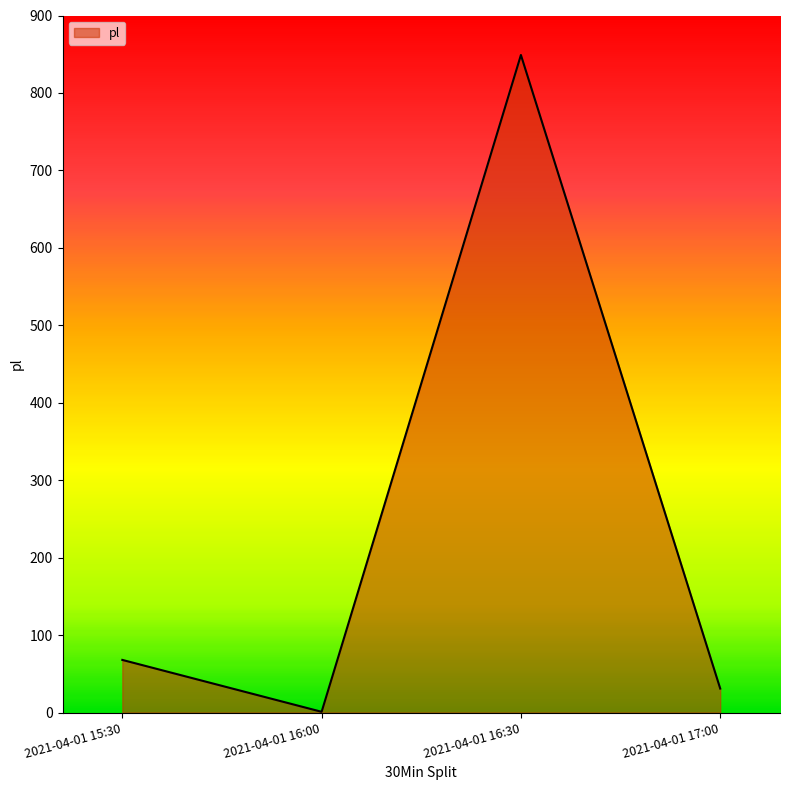

What is the minimum value shown in the chart?

1